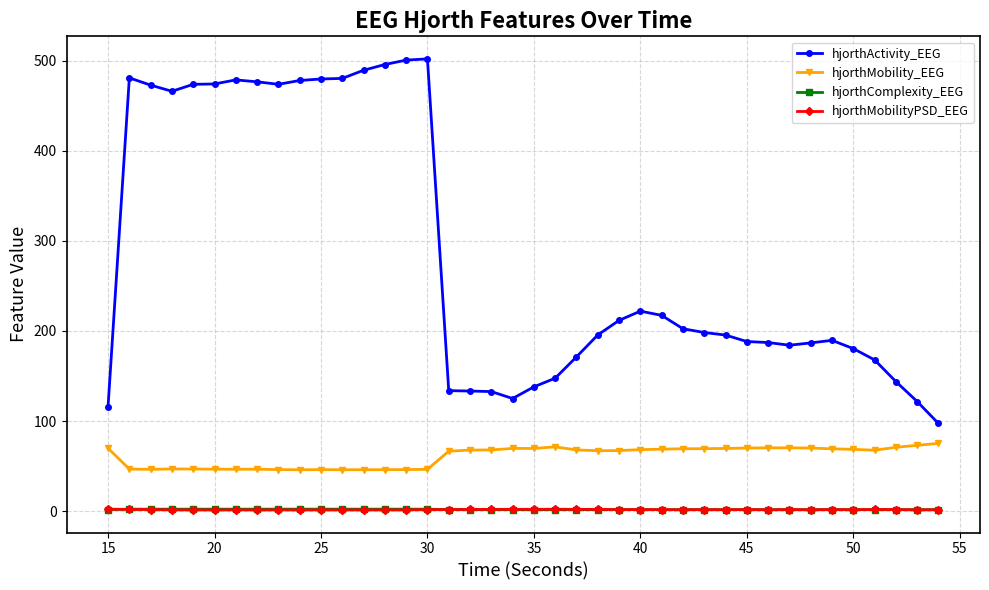

How many categories are shown in the chart?

40